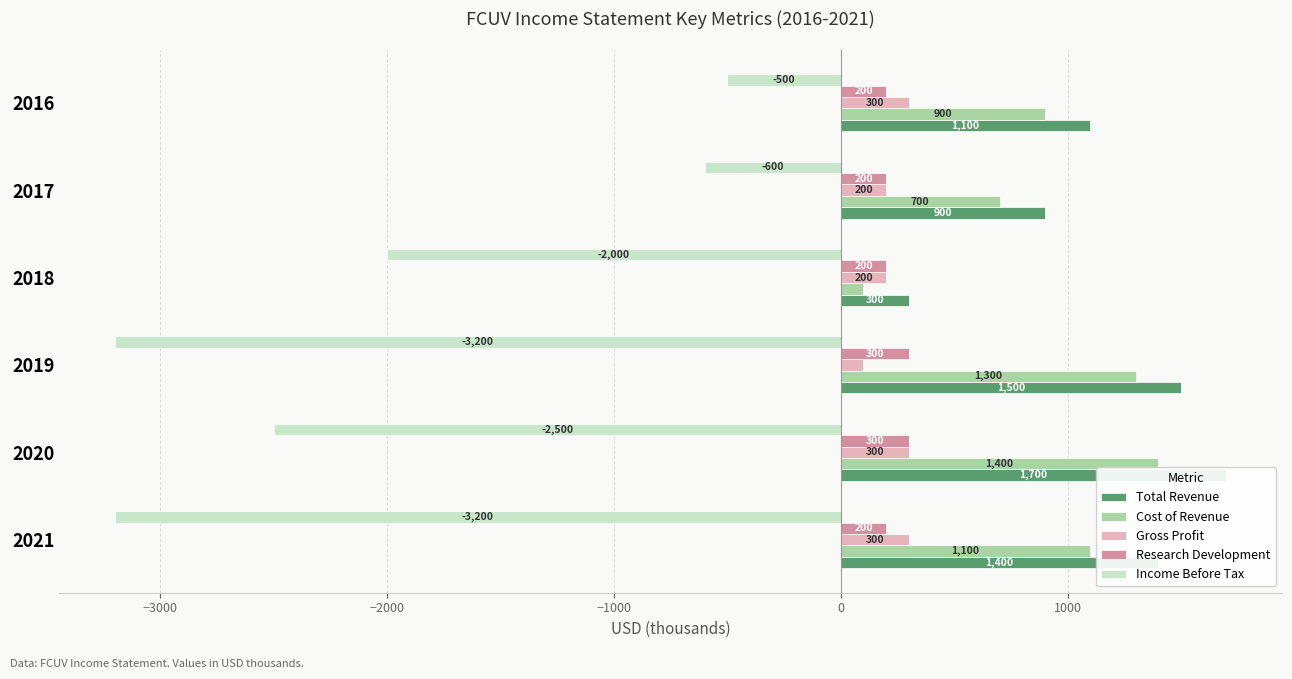

Reading left to right, list all the values displayed in this chart.

Total Revenue: 1400	1700	1500	300	900	1100
Cost of Revenue: 1100	1400	1300	100	700	900
Gross Profit: 300	300	100	200	200	300
Research Development: 200	300	300	200	200	200
Income Before Tax: -3200	-2500	-3200	-2000	-600	-500